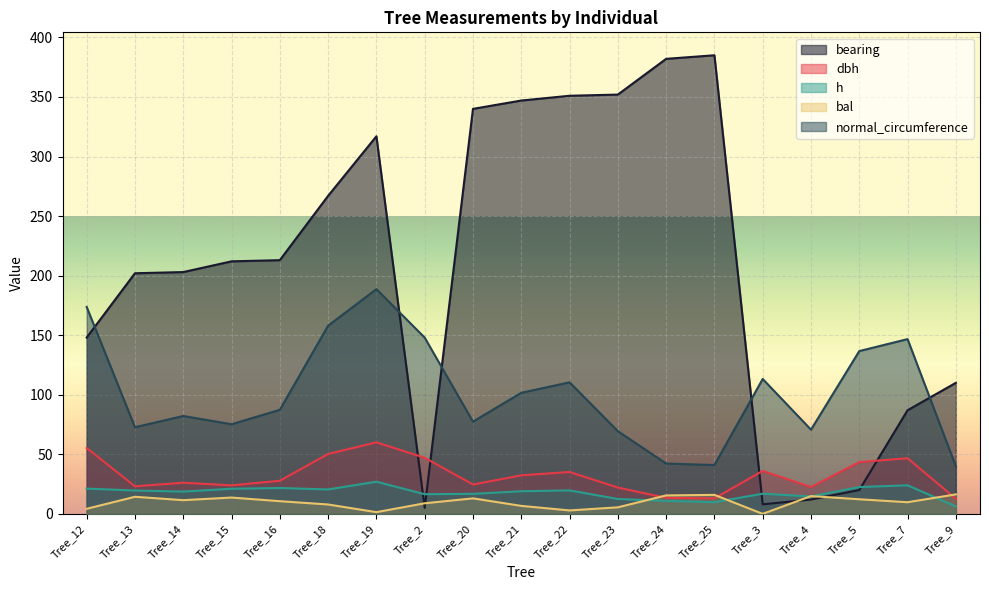

What is the spread (max minus min) of values at Tree_5?

124.4